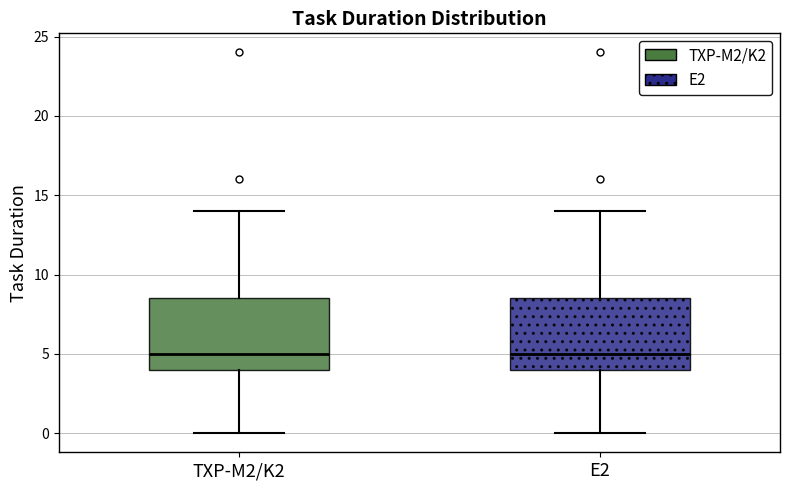

Where does the median line of the box for E2 sit on the y-axis? The values are not printed on the chart, so give them approximately, as read against the axis.

5.0